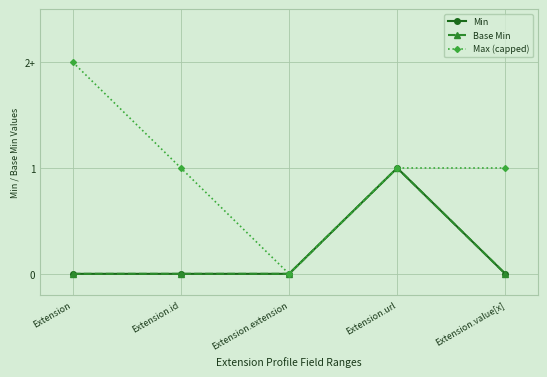

Does the chart have visible grid lines?

Yes